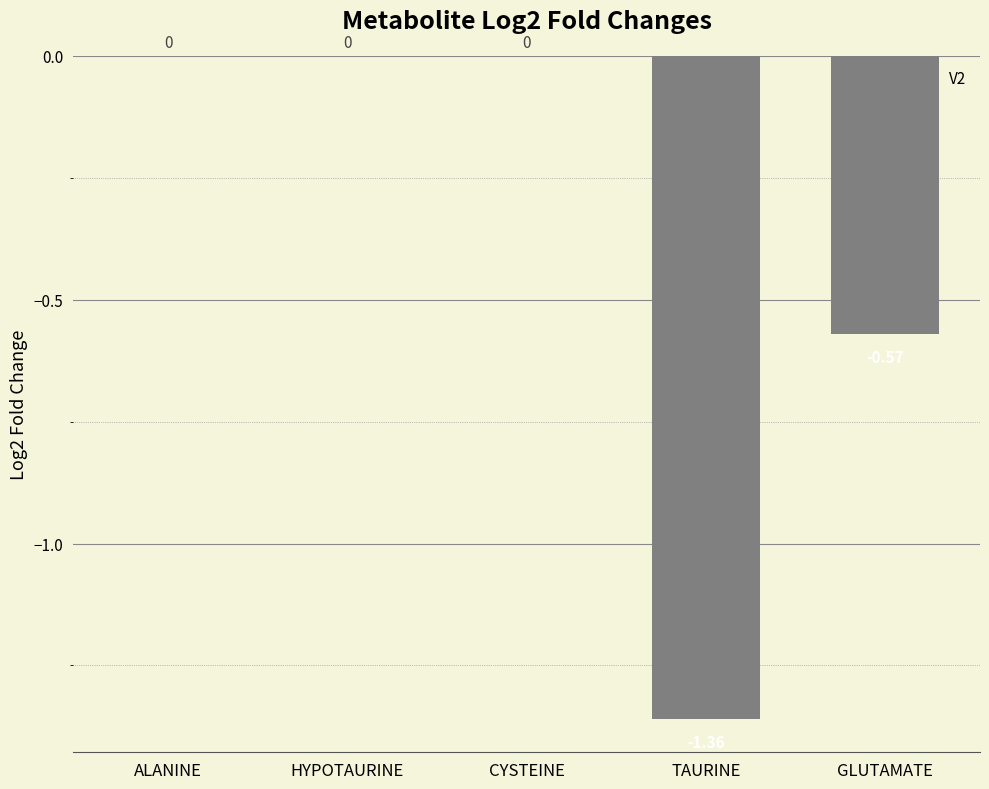

What is the difference between the values at GLUTAMATE and ALANINE?

0.6